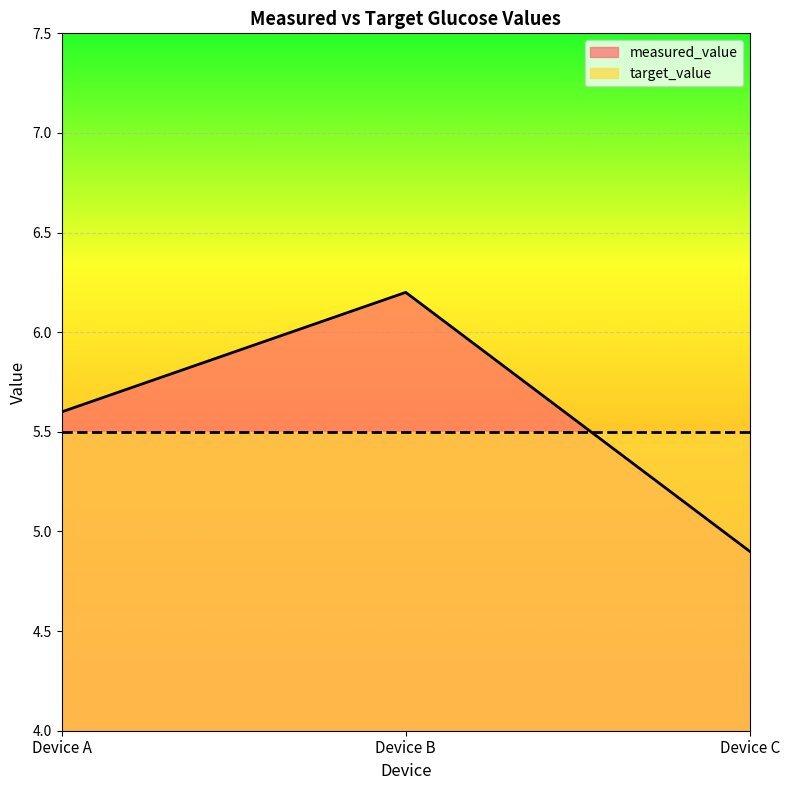

Reading right to left, list all the values displayed in this chart.

4.9	6.2	5.6